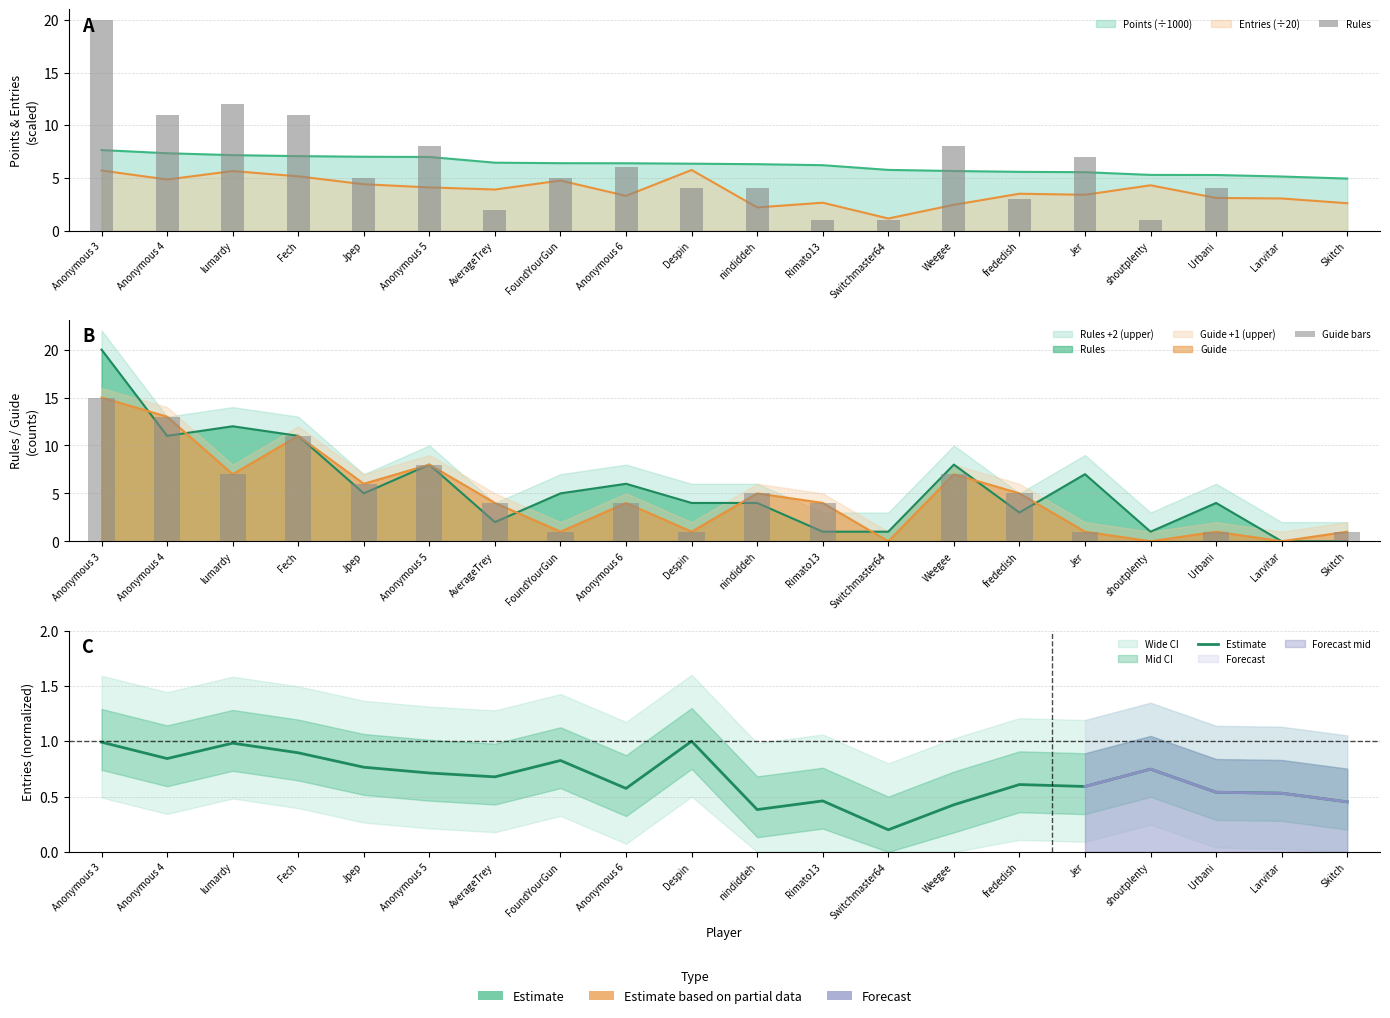

Which has a higher value, Fech or Jer?

Fech